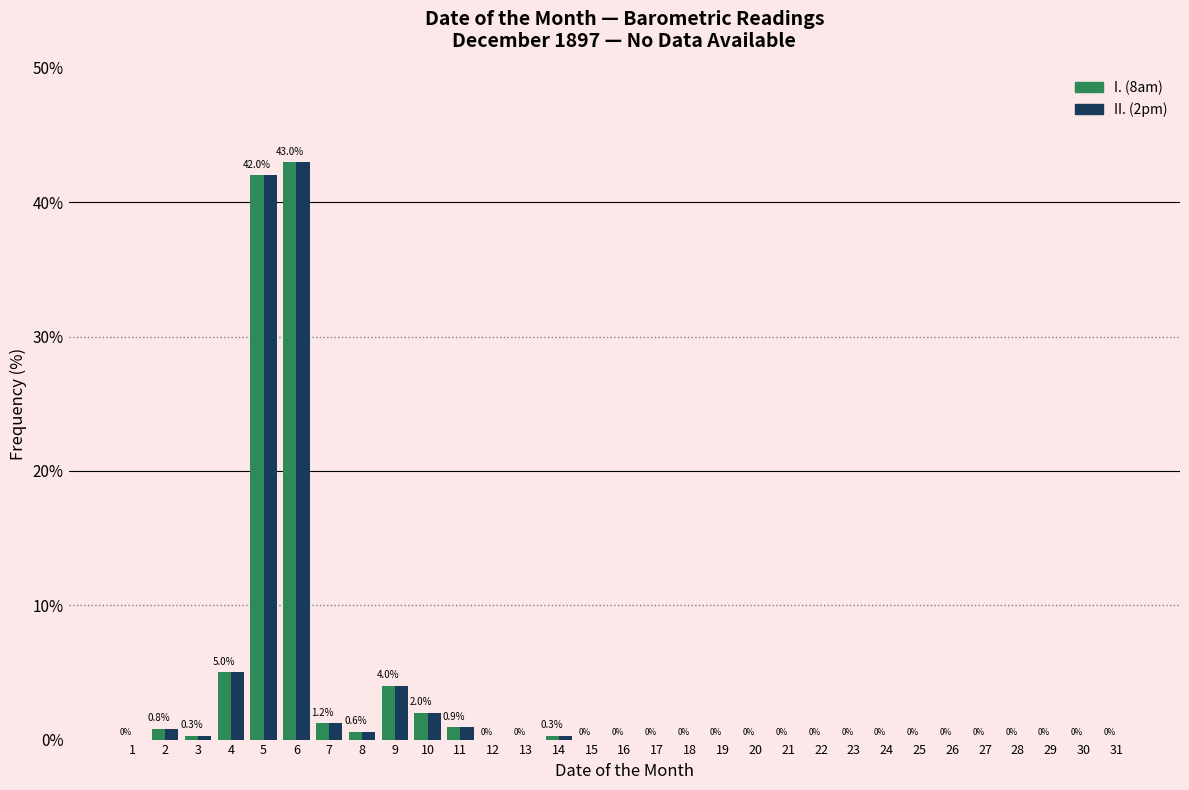

At which category is the sum across all series the highest?

6